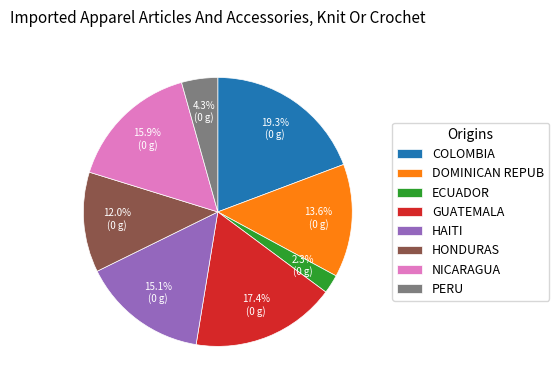

Is there any slice that represents more than half of the pie?

No